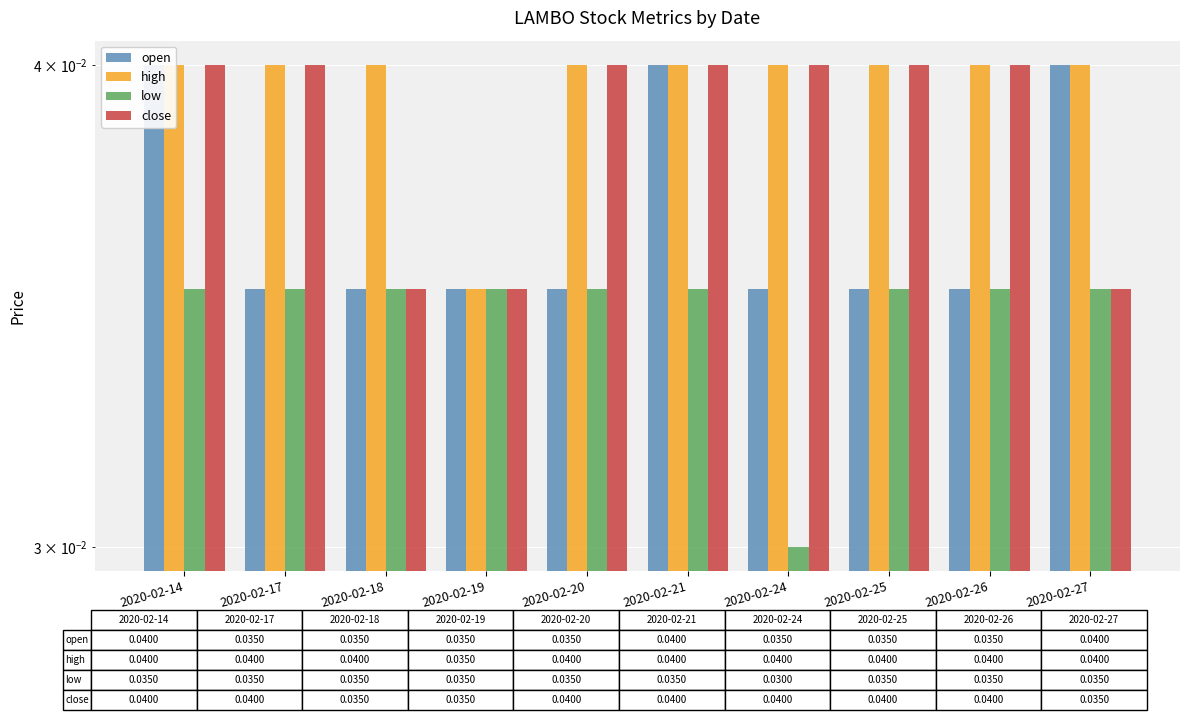

At 2020-02-18, list the series in order from smallest to largest.

open, low, close, high